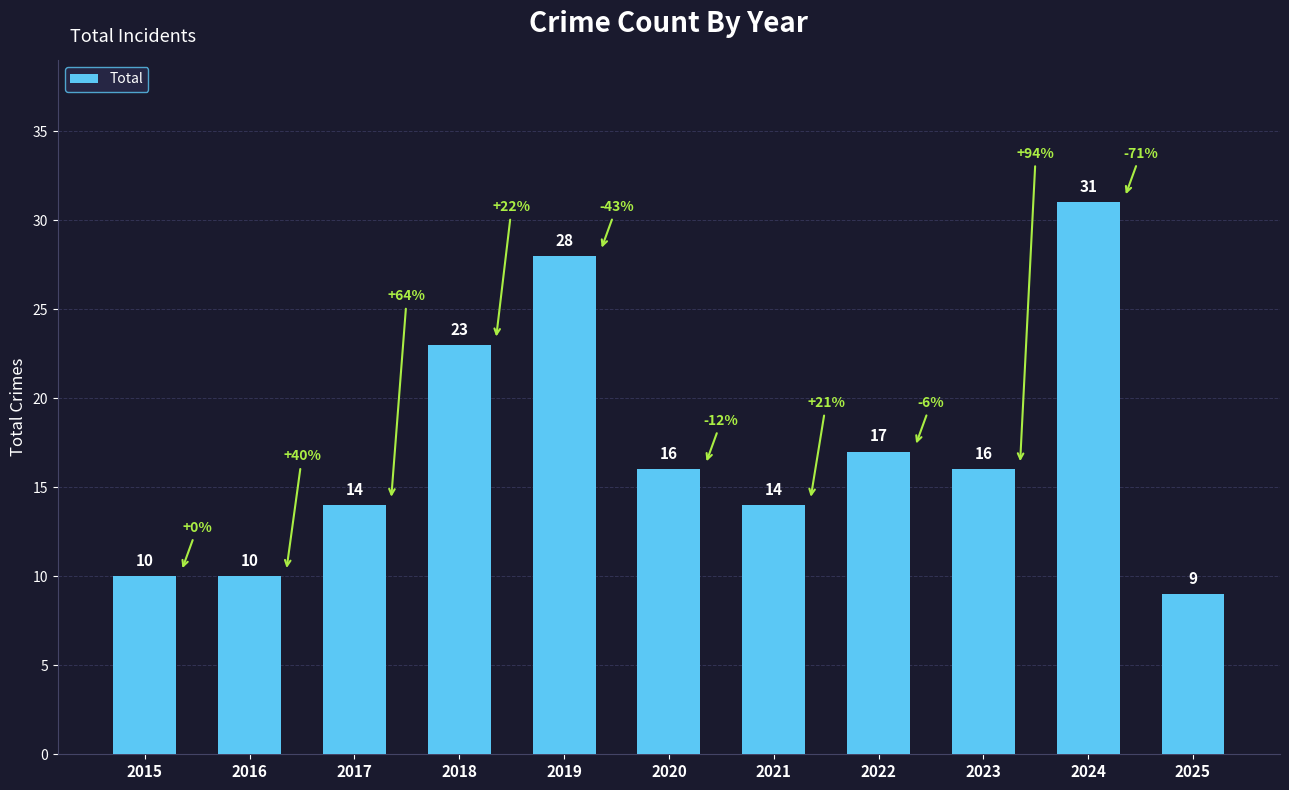

Reading right to left, transcribe all the data shown in this chart.

9	31	16	17	14	16	28	23	14	10	10